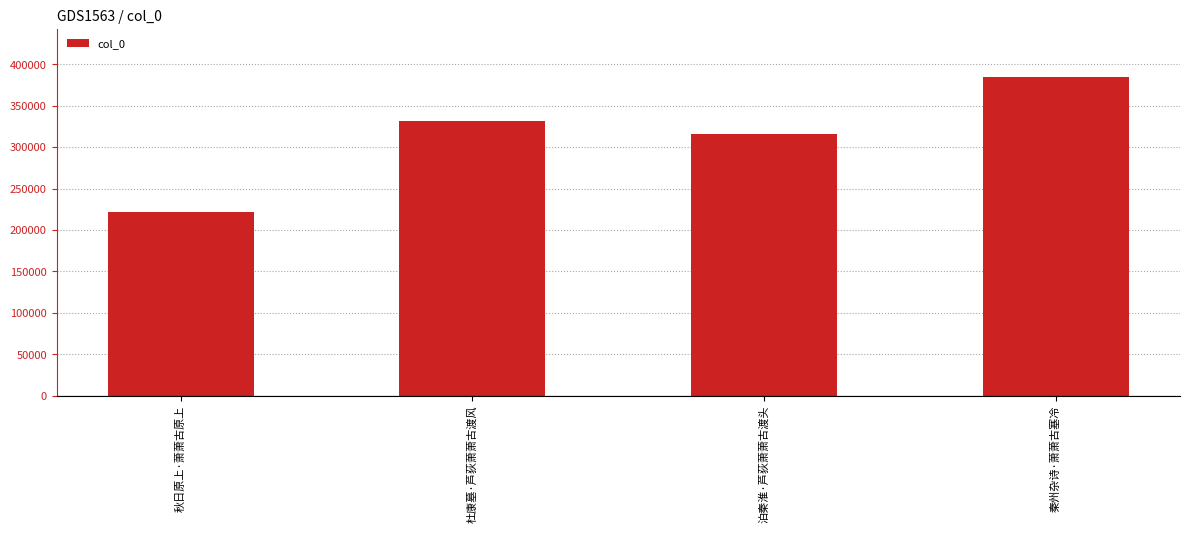

Which has a higher value, 秋日原上·萧萧古原上 or 杜康墓·芦荻萧萧古渡风?

杜康墓·芦荻萧萧古渡风